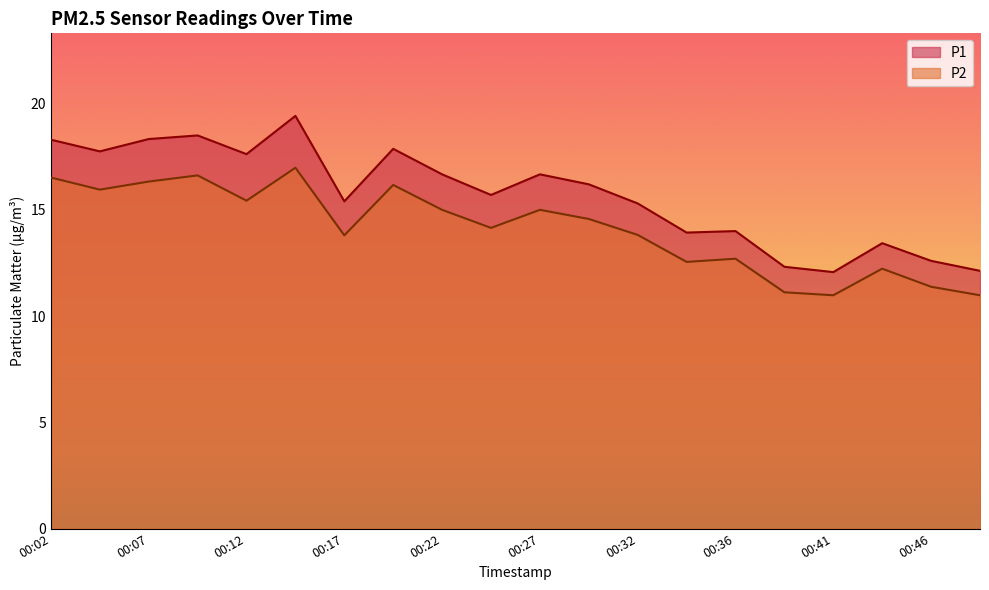

Reading right to left, list all the values displayed in this chart.

P1: 00:49=12.1	00:46=12.6	00:44=13.4	00:41=12.1	00:39=12.3	00:36=14.0	00:34=13.9	00:32=15.3	00:29=16.2	00:27=16.7	00:24=15.7	00:22=16.7	00:19=17.9	00:17=15.4	00:14=19.4	00:12=17.6	00:09=18.5	00:07=18.3	00:04=17.8	00:02=18.3
P2: 00:49=11.0	00:46=11.4	00:44=12.2	00:41=11.0	00:39=11.1	00:36=12.7	00:34=12.6	00:32=13.8	00:29=14.6	00:27=15.0	00:24=14.2	00:22=15.0	00:19=16.2	00:17=13.8	00:14=17.0	00:12=15.4	00:09=16.6	00:07=16.3	00:04=15.9	00:02=16.5